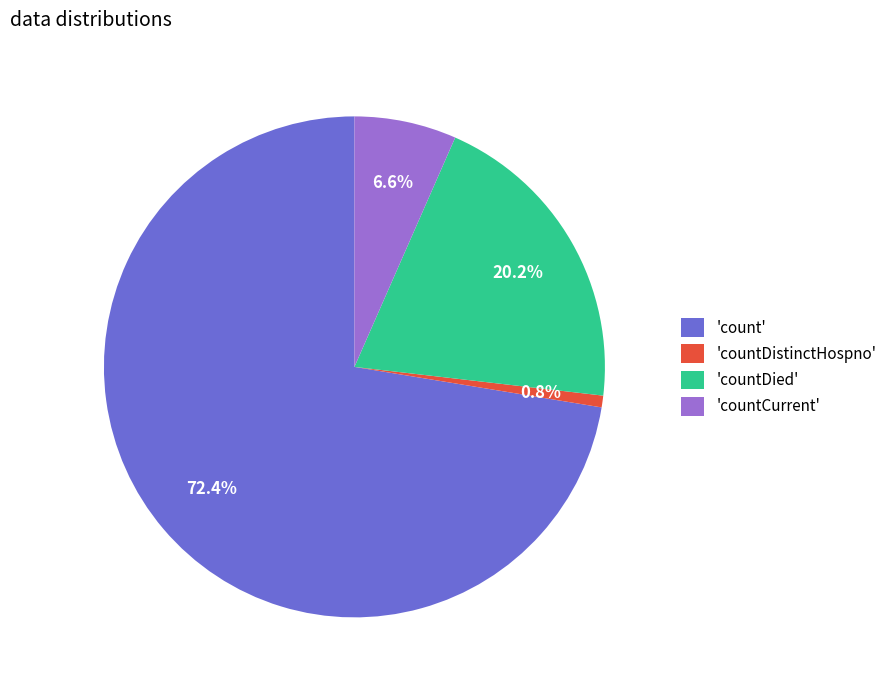

Between 'countDied' and 'countCurrent', which is larger?

'countDied'